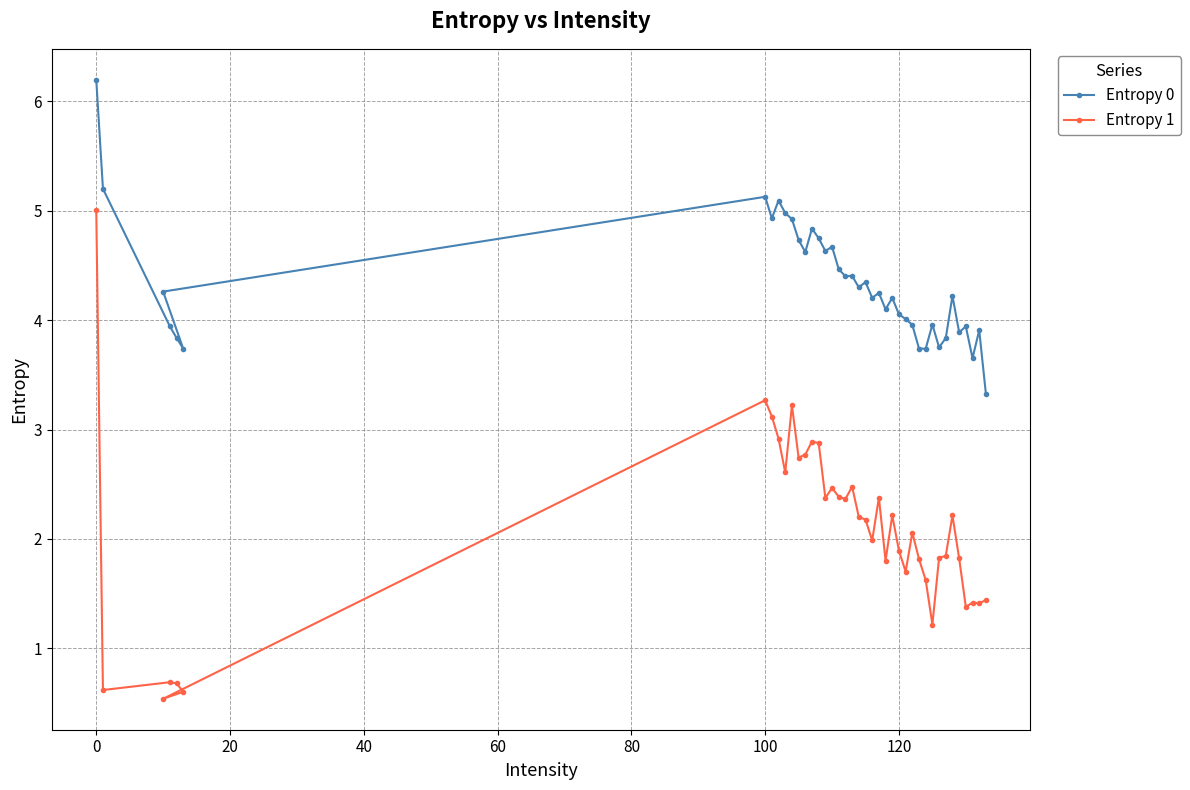

At which category is the sum across all series the highest?

0